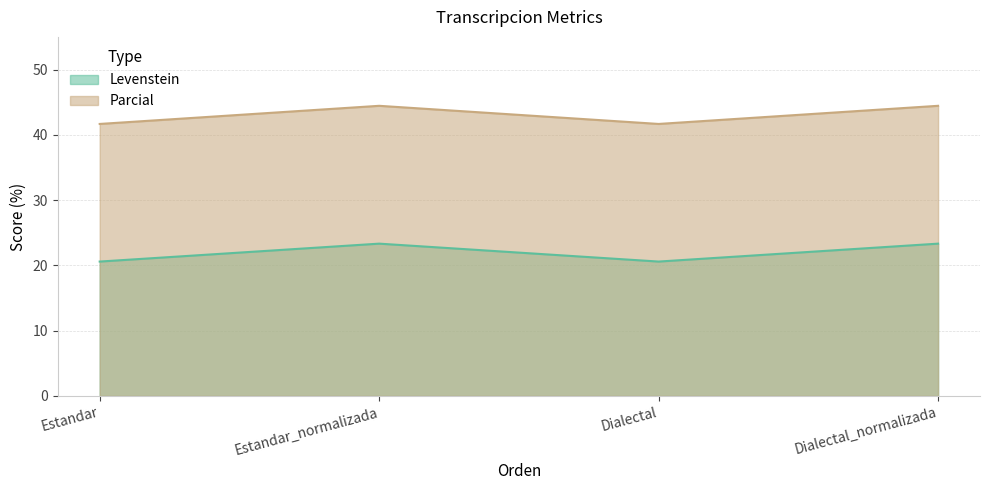

What is the sum of the Parcial values at Estandar and Dialectal_normalizada?

86.1